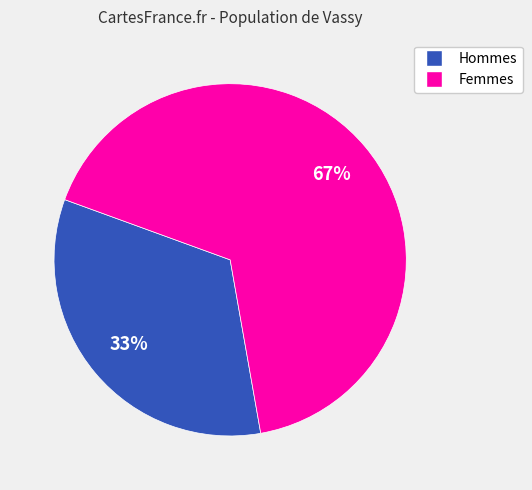

Is there any slice that represents more than half of the pie?

Yes